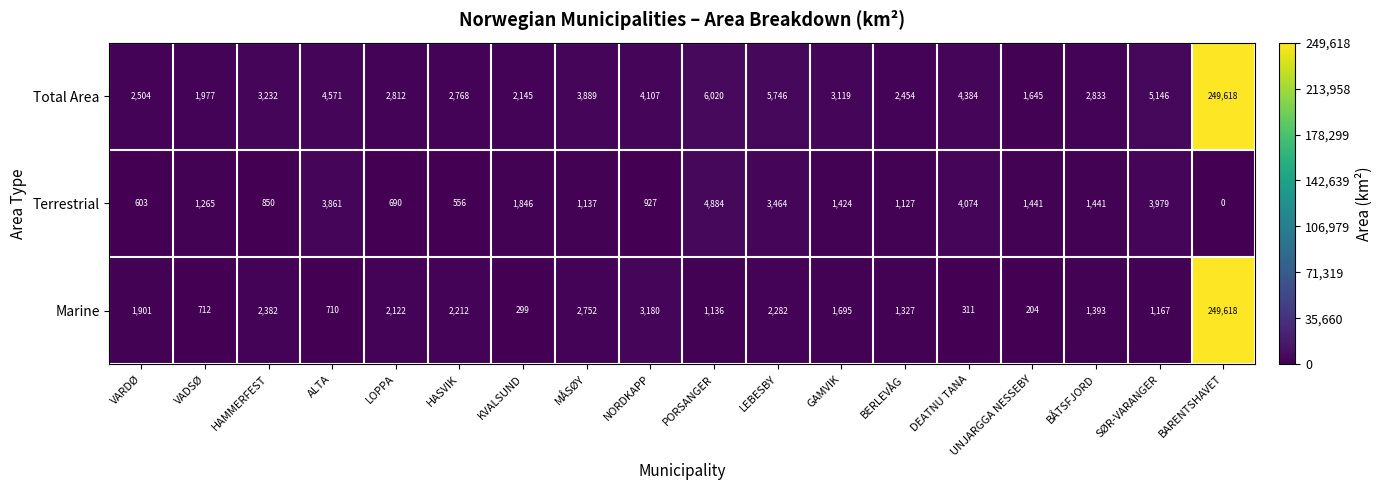

Count the number of categories in the chart.

18